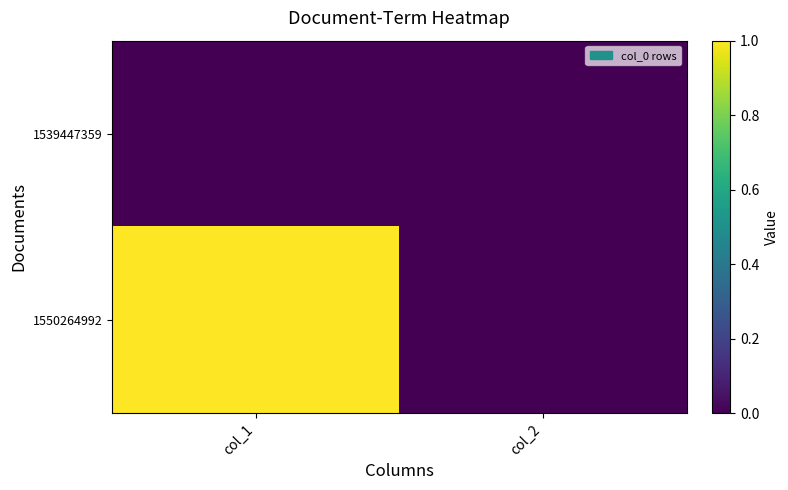

Rank the series by their maximum value, from highest to lowest.

1550264992, 1539447359